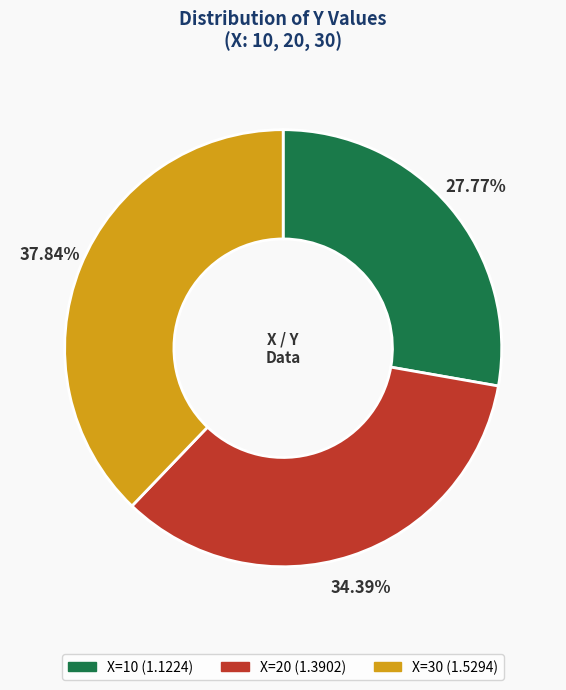

Is there any slice that represents more than half of the pie?

No